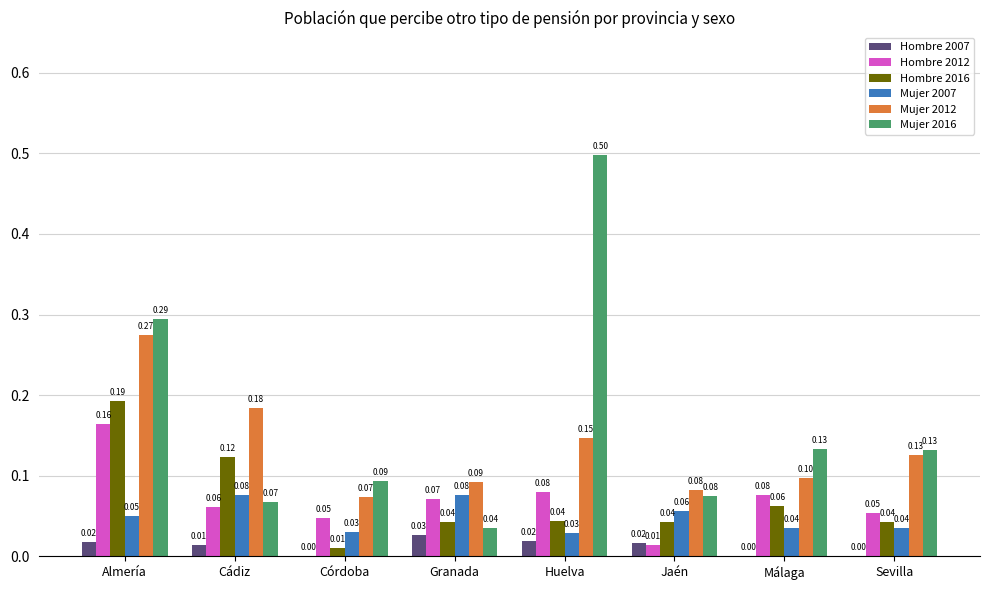

Which category has the highest value in the Hombre 2007 series?

Granada